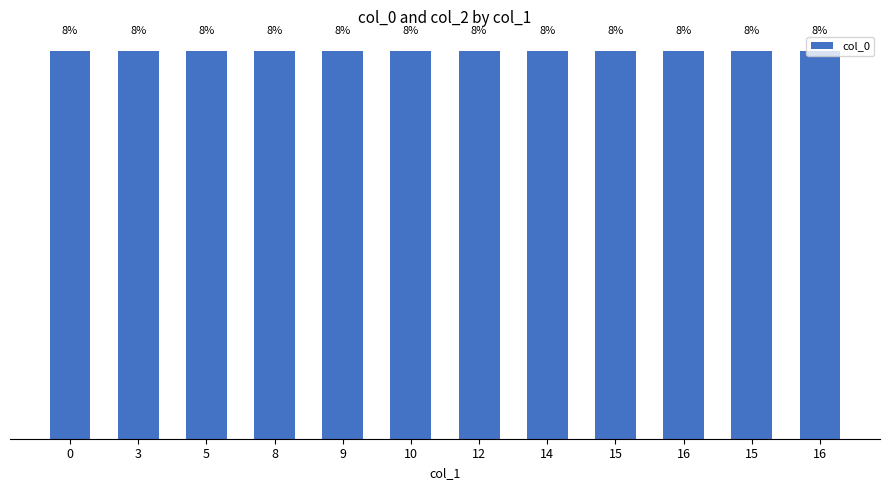

Are the bars grouped side by side (vs. stacked)?

Yes